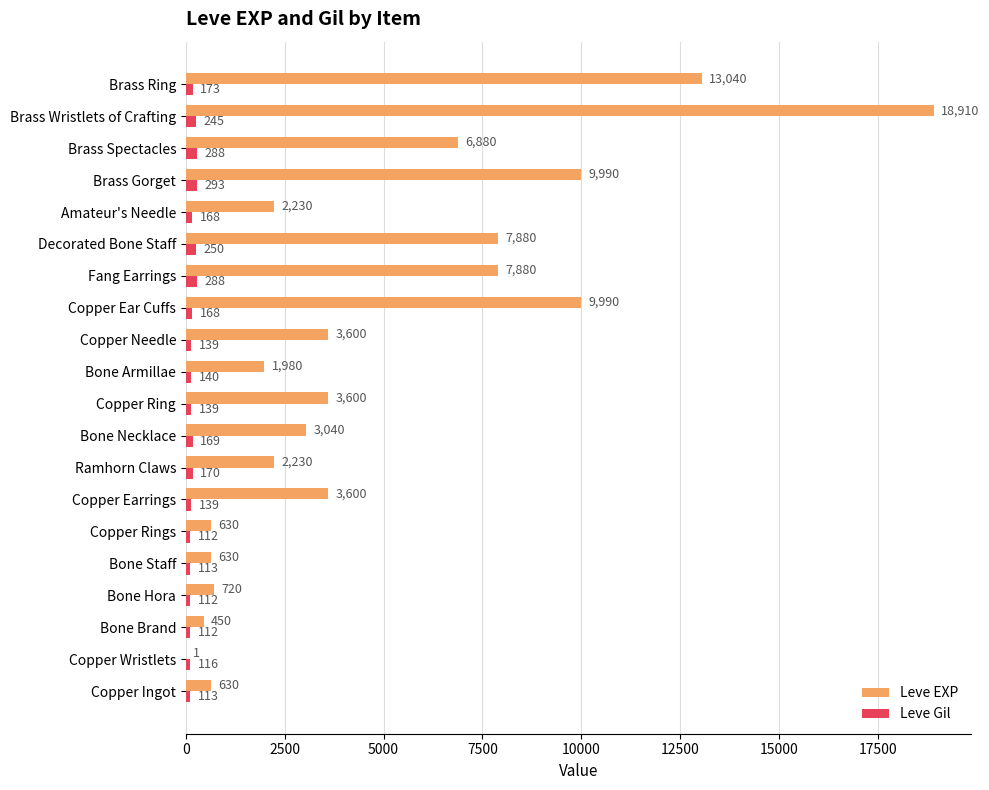

Between Copper Ear Cuffs and Brass Spectacles, which series saw the biggest shift?

Leve EXP